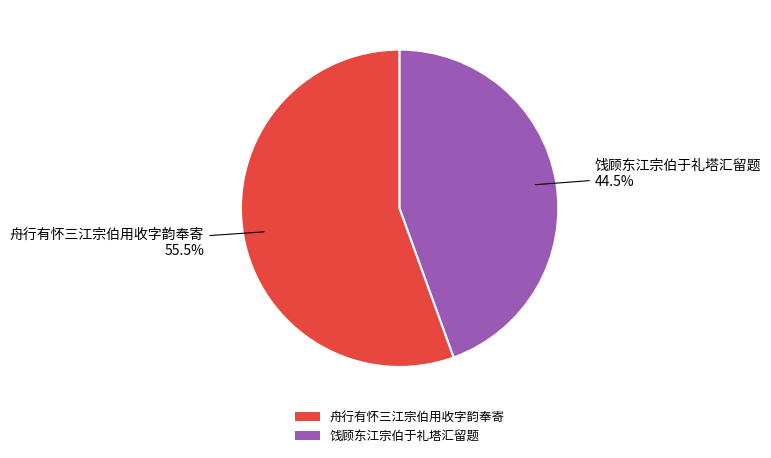

What is the smallest slice in the pie chart?

饯顾东江宗伯于礼塔汇留题